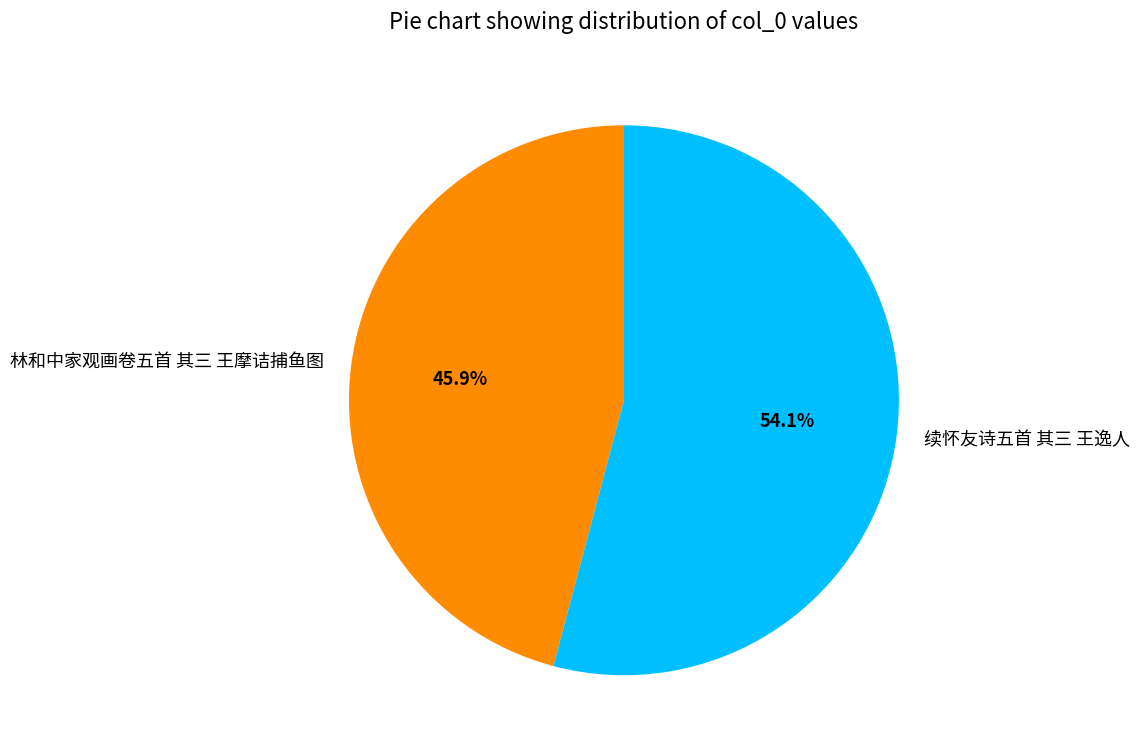

What is the smallest slice in the pie chart?

林和中家观画卷五首 其三 王摩诘捕鱼图